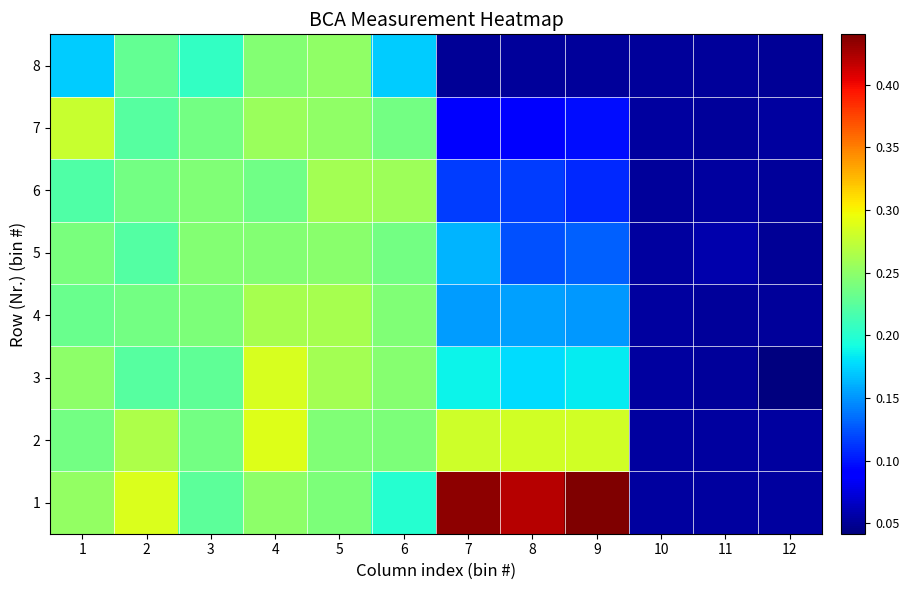

Which has a higher value, 5 or 8?

8